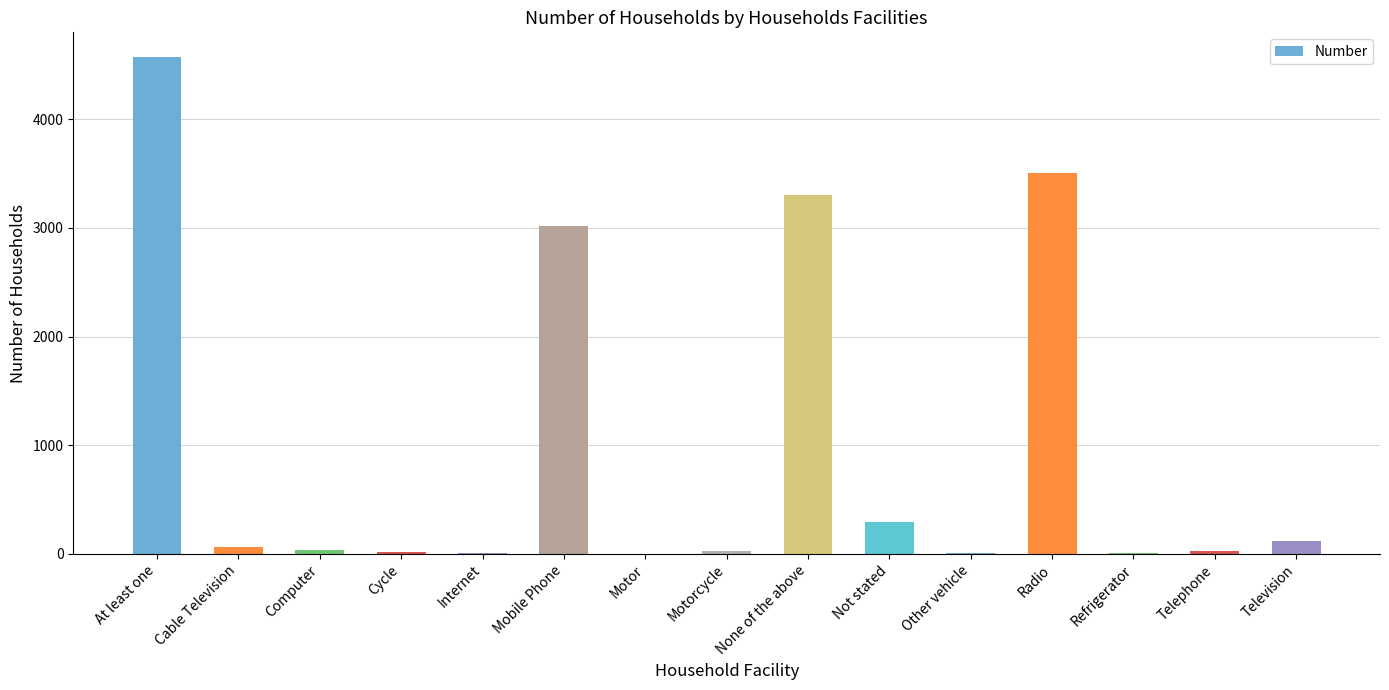

What value does the data have at Mobile Phone, to the nearest 100?

3000